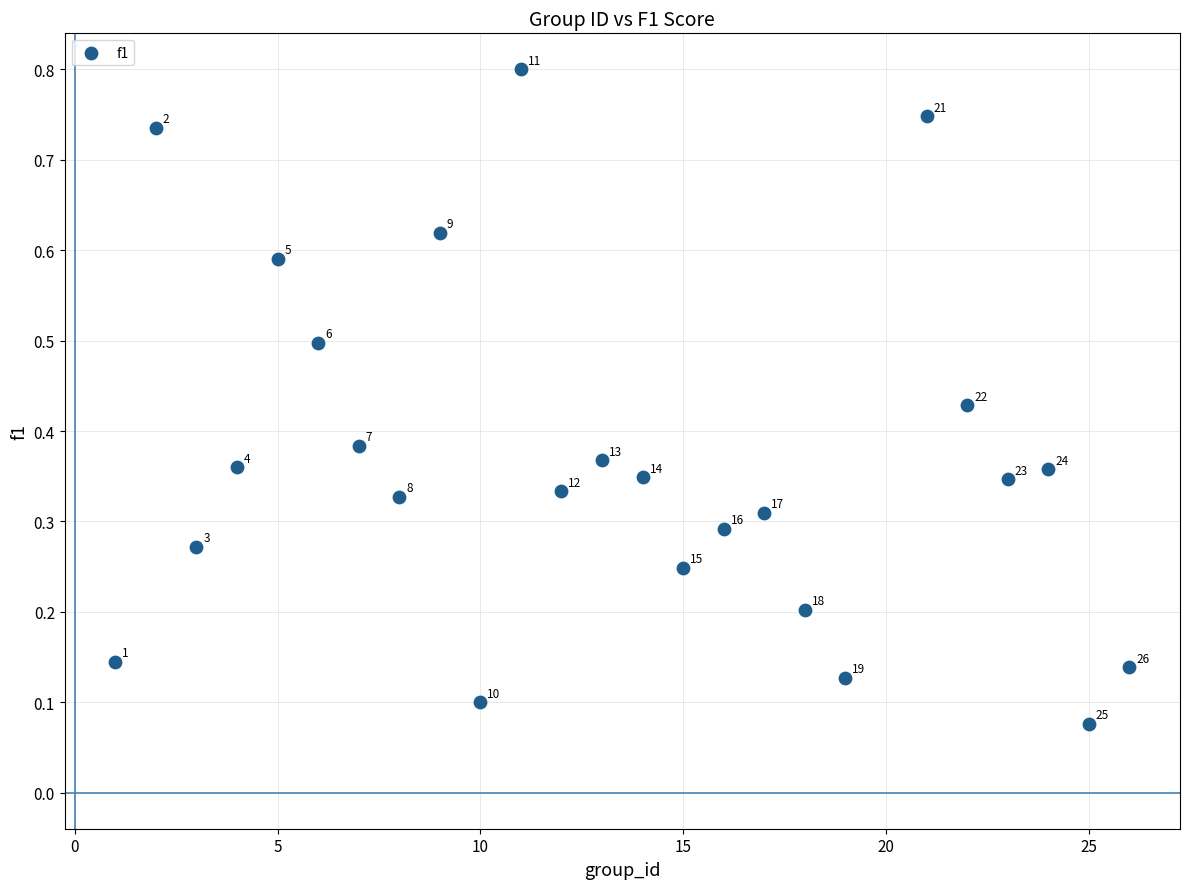

What is the range of X values (max minus min)?

25.0